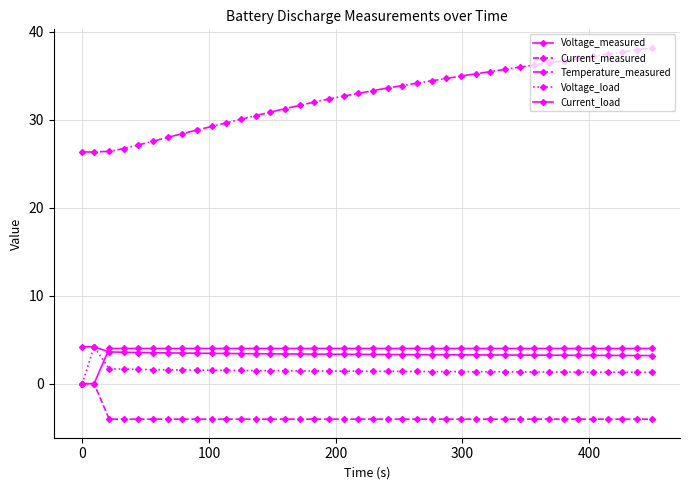

Does the chart have visible grid lines?

Yes